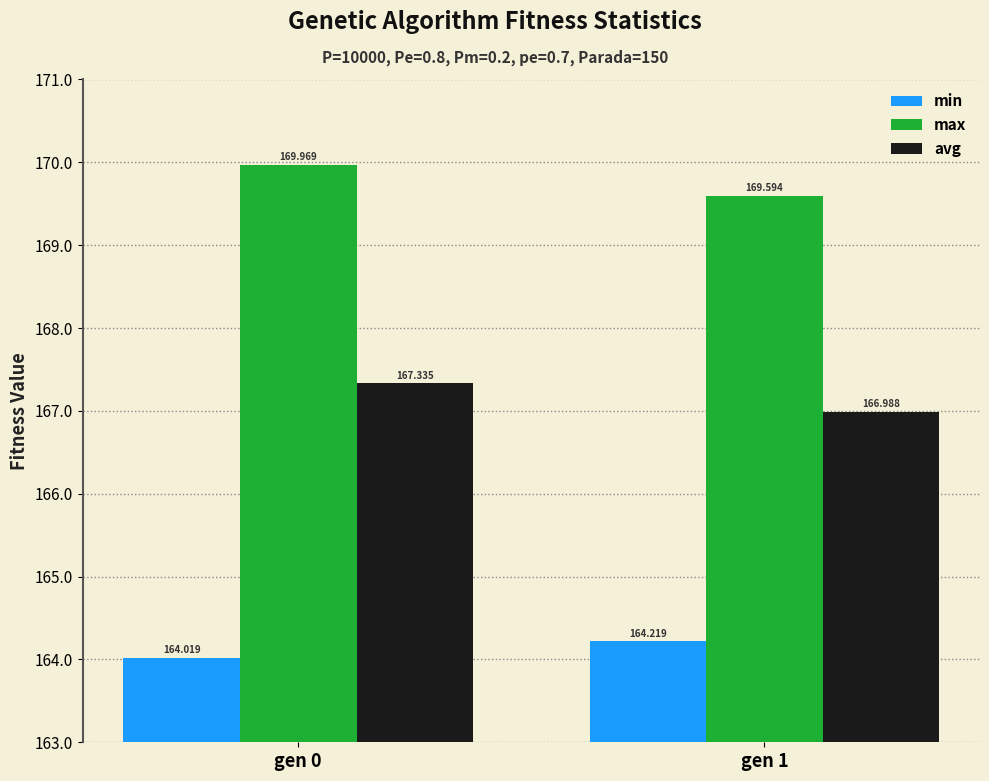

What is the smallest value displayed?

164.0